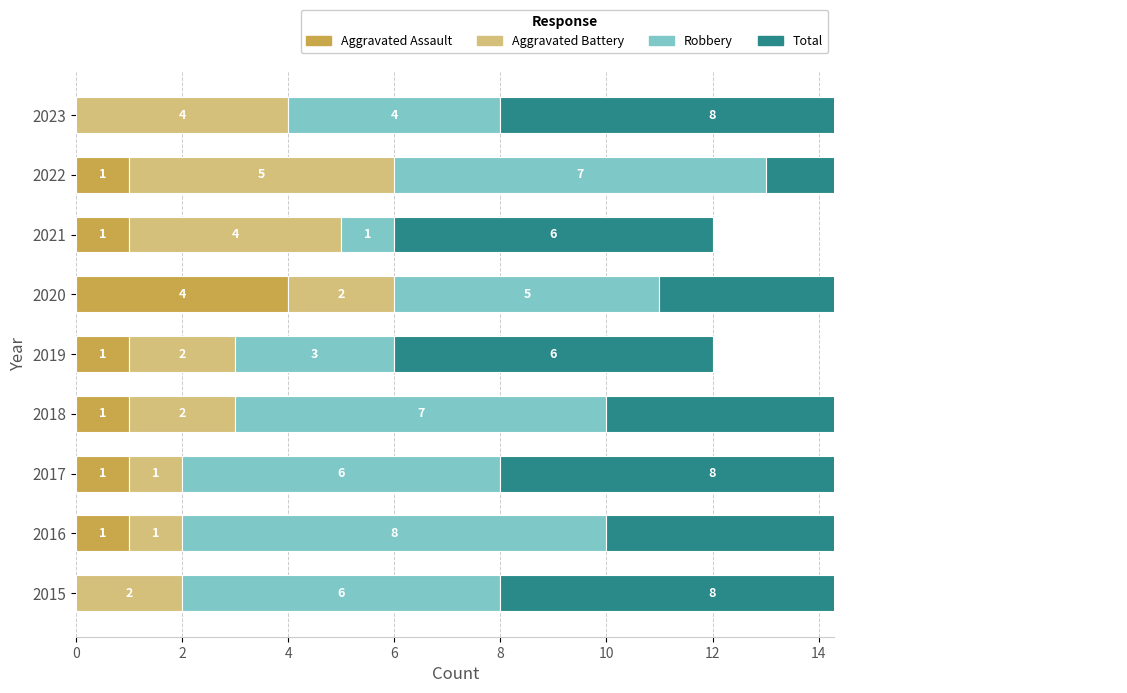

Between 12 and 8, which is larger?

12